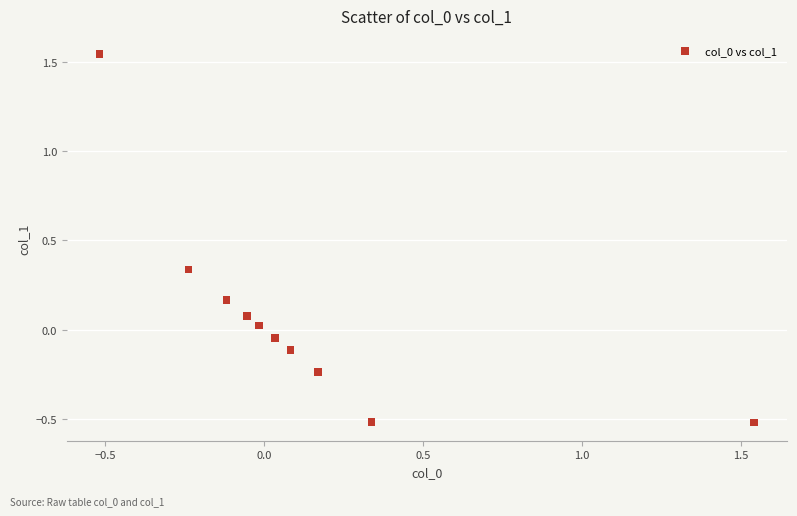

What is the range of Y values (max minus min)?

2.1